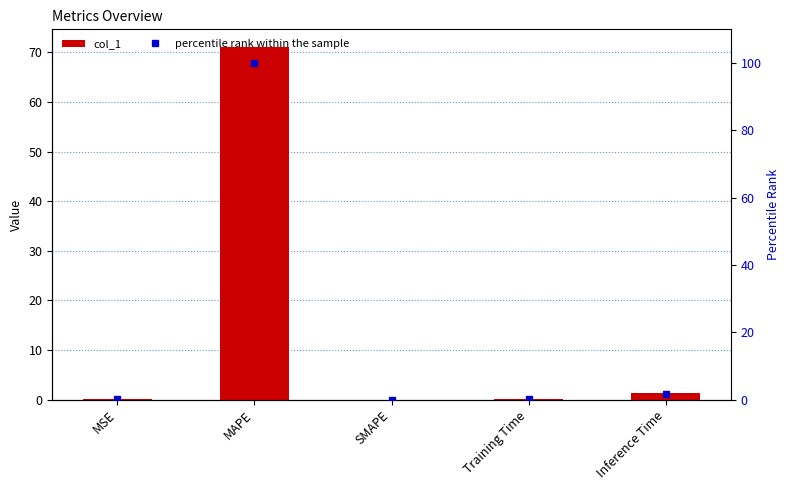

What is the difference between the maximum and minimum values in the percentile rank within the sample series?

100.0